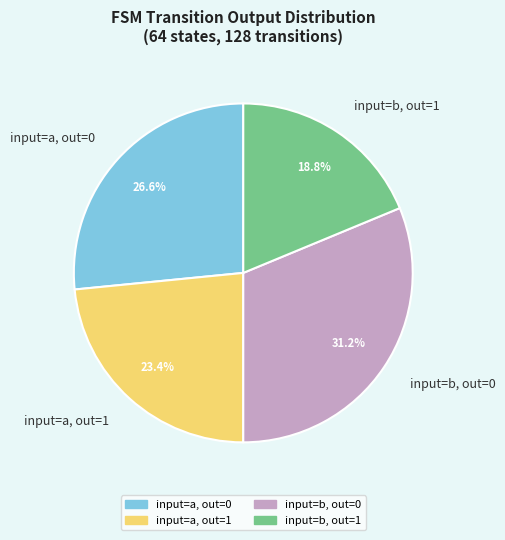

What is the largest slice in the pie chart?

input=b, out=0